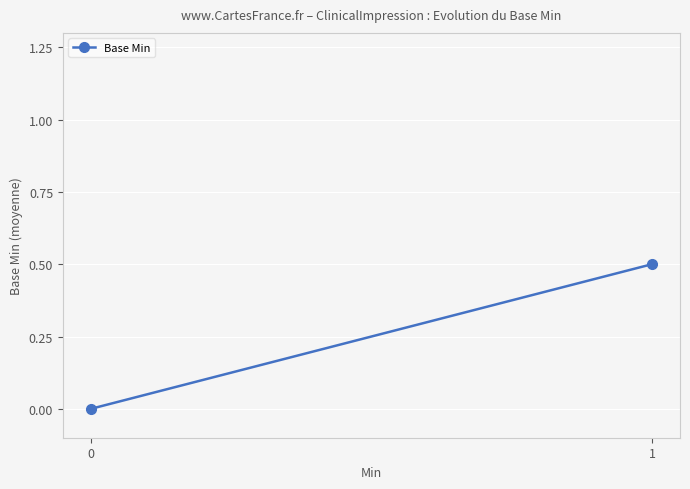

What is the value of the 2nd point from the left?

0.5